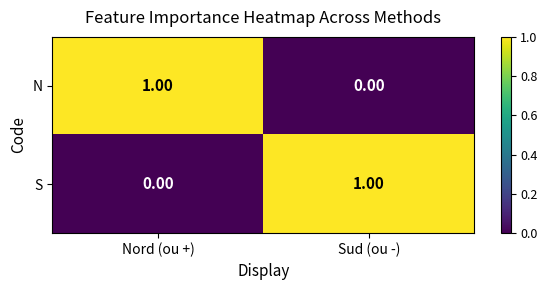

Rank the categories by N value from highest to lowest.

Nord (ou +), Sud (ou -)